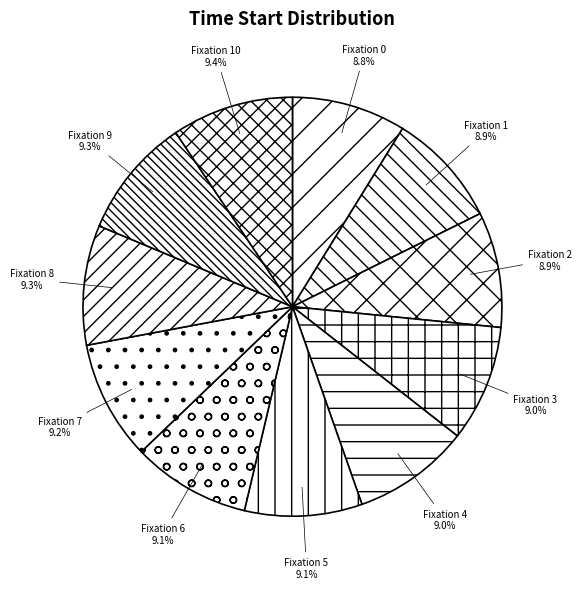

Is there any slice that represents more than half of the pie?

No